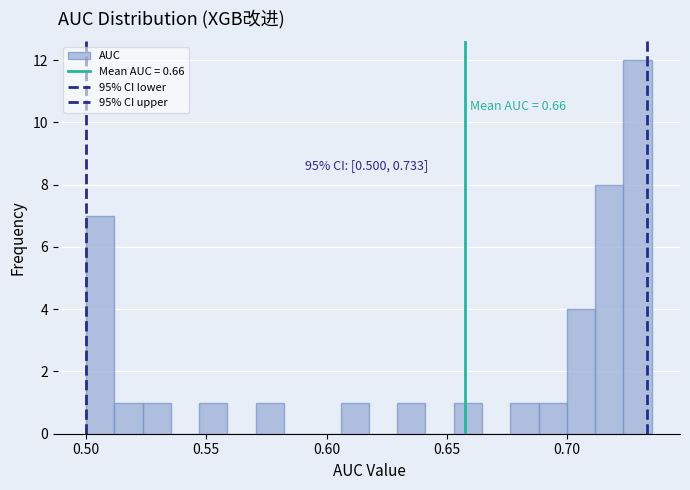

Read against the x-axis, roughly where is the centre of the tallest bar?

0.730